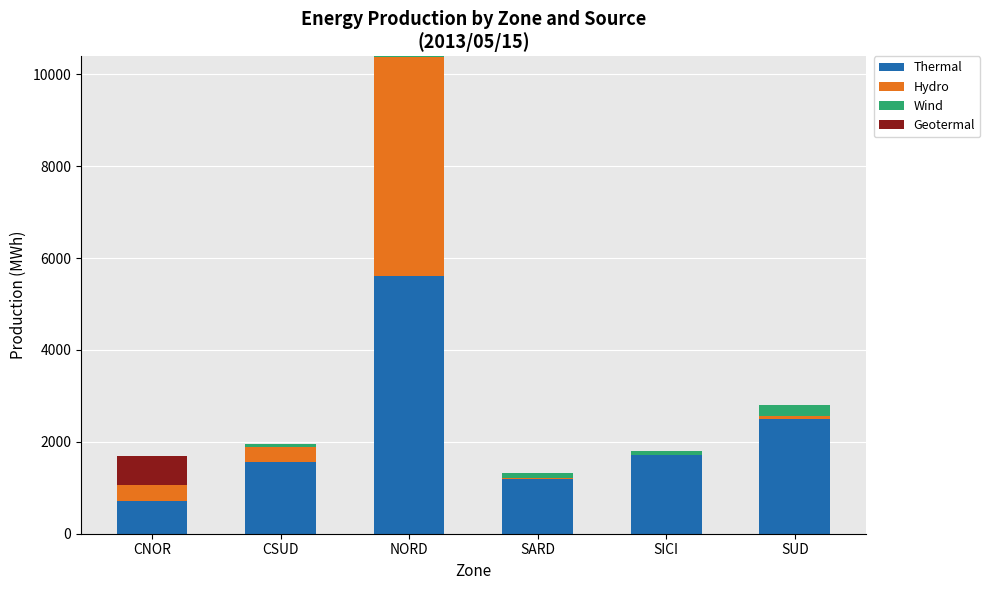

What is the highest value of the Thermal series?

5616